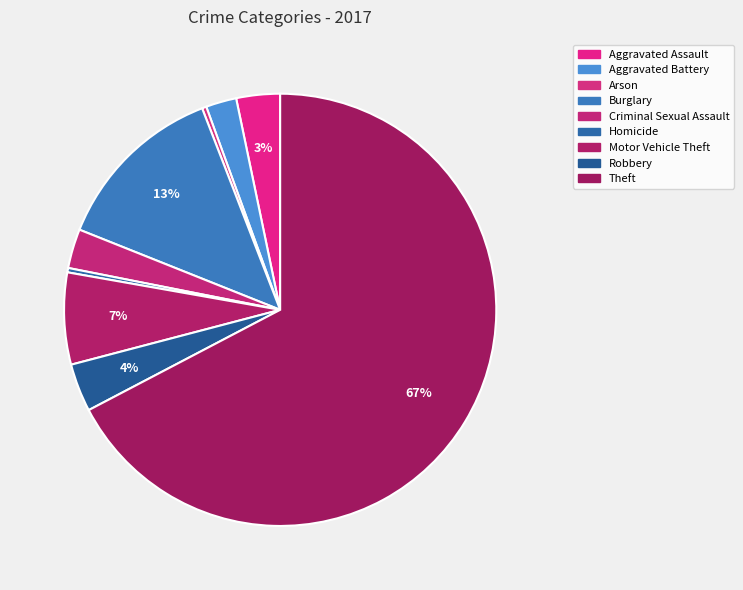

Which category has the smallest portion of the pie?

Arson